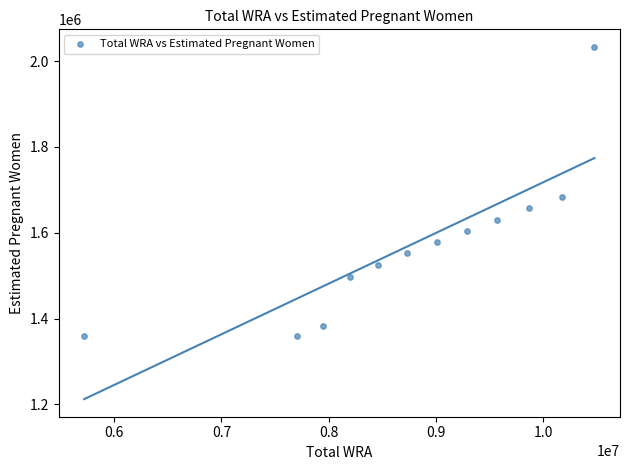

What Y value in the scatter plot is closest to 1695671?

1683022.8